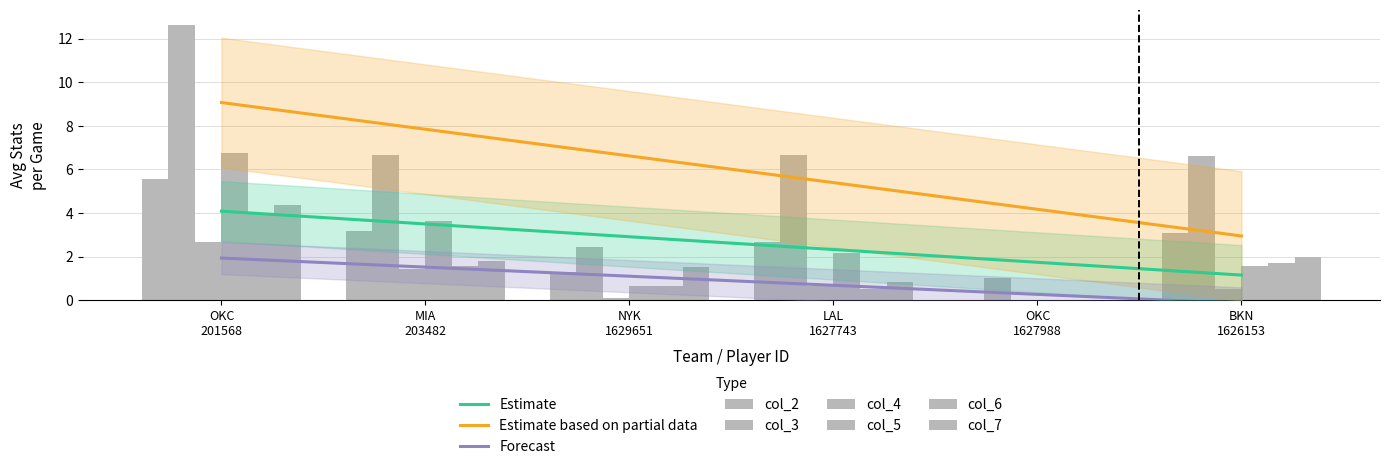

Which series changed the most between MIA 203482 and NYK 1629651?

col_3